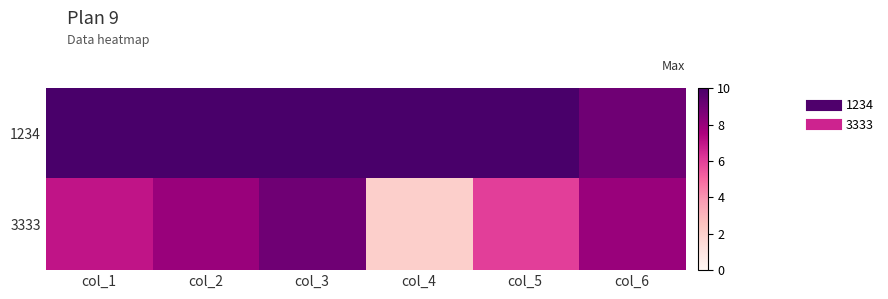

Count the number of categories in the chart.

6